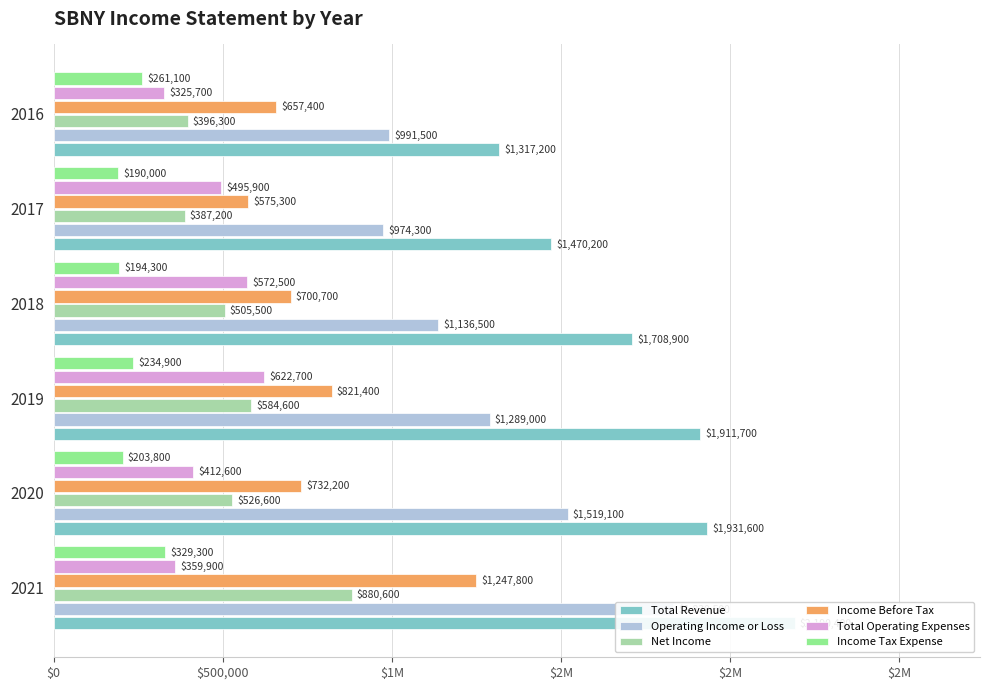

Reading left to right, list all the values displayed in this chart.

Total Revenue: 2190400	1931600	1911700	1708900	1470200	1317200
Operating Income or Loss: 1830500	1519100	1289000	1136500	974300	991500
Net Income: 880600	526600	584600	505500	387200	396300
Income Before Tax: 1247800	732200	821400	700700	575300	657400
Total Operating Expenses: 359900	412600	622700	572500	495900	325700
Income Tax Expense: 329300	203800	234900	194300	190000	261100